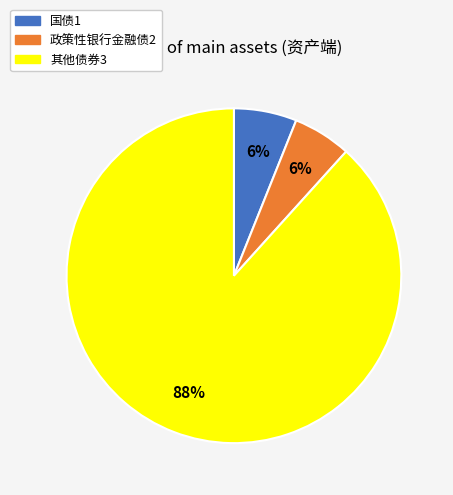

Is there any slice that represents more than half of the pie?

Yes